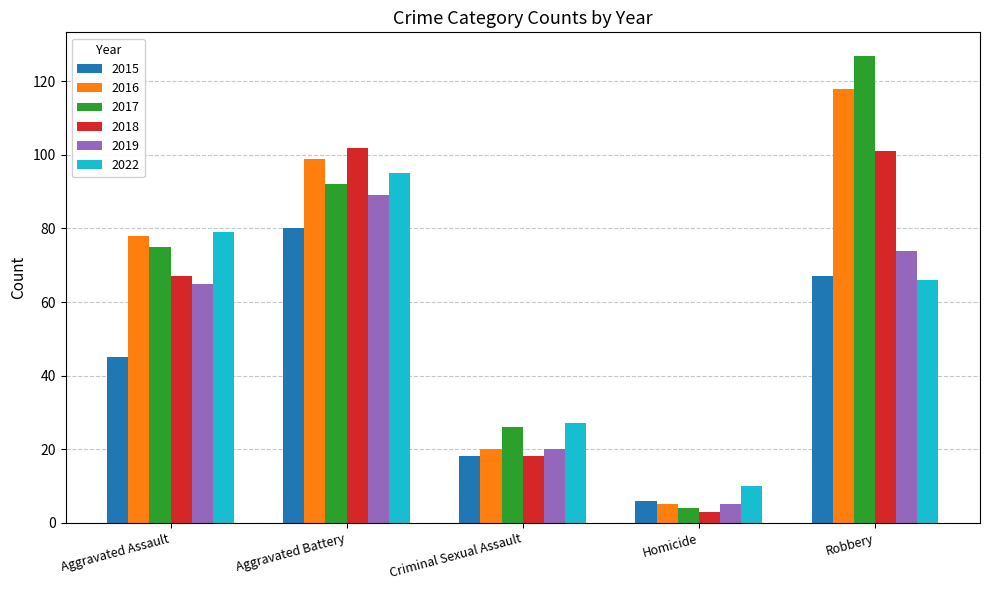

What is the value of the 2022 bar at the 3rd from the left?

27